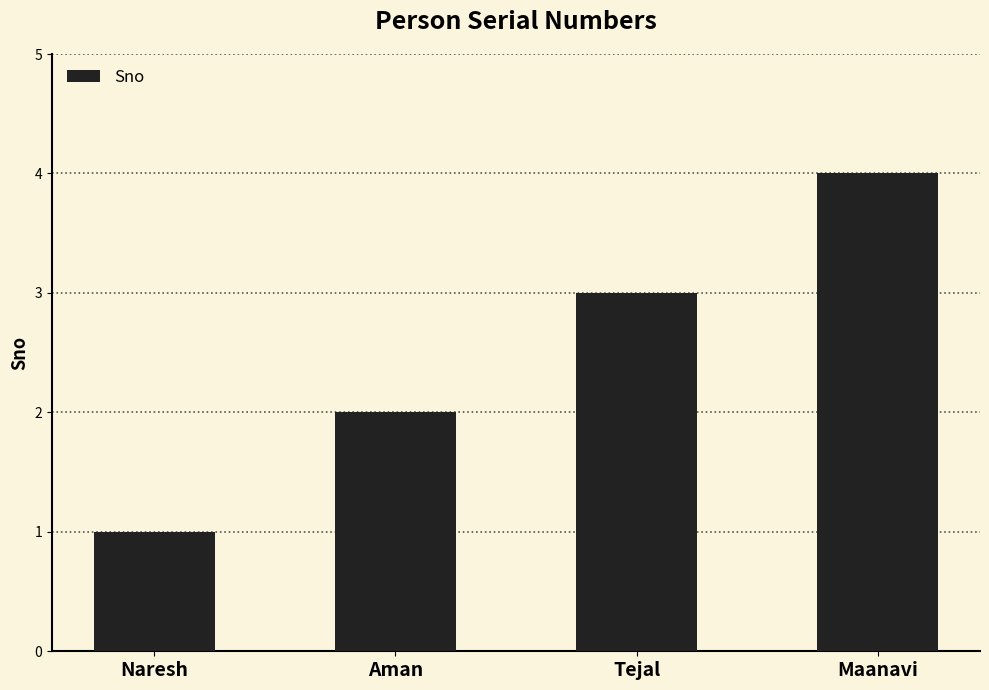

At which category does the chart reach its minimum across all series?

Naresh